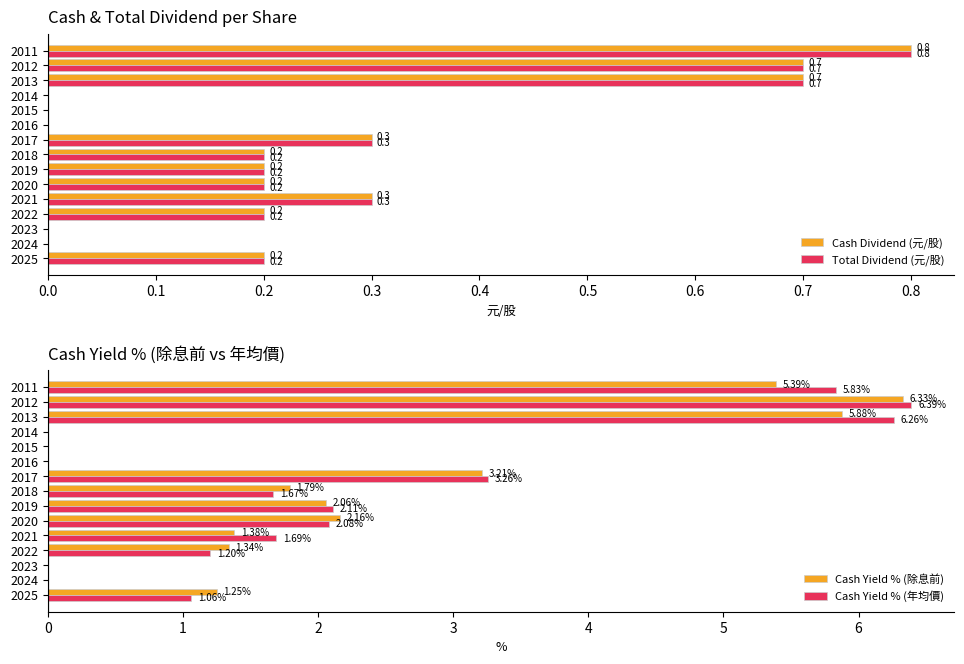

Reading right to left, transcribe all the data shown in this chart.

Cash Dividend (元/股): 0.8	0.7	0.7	0.0	0.0	0.0	0.3	0.2	0.2	0.2	0.3	0.2	0.0	0.0	0.2
Total Dividend (元/股): 0.8	0.7	0.7	0.0	0.0	0.0	0.3	0.2	0.2	0.2	0.3	0.2	0.0	0.0	0.2
Cash Yield % (除息前): 5.4	6.3	5.9	0.0	0.0	0.0	3.2	1.8	2.1	2.2	1.4	1.3	0.0	0.0	1.2
Cash Yield % (年均價): 5.8	6.4	6.3	0.0	0.0	0.0	3.3	1.7	2.1	2.1	1.7	1.2	0.0	0.0	1.1